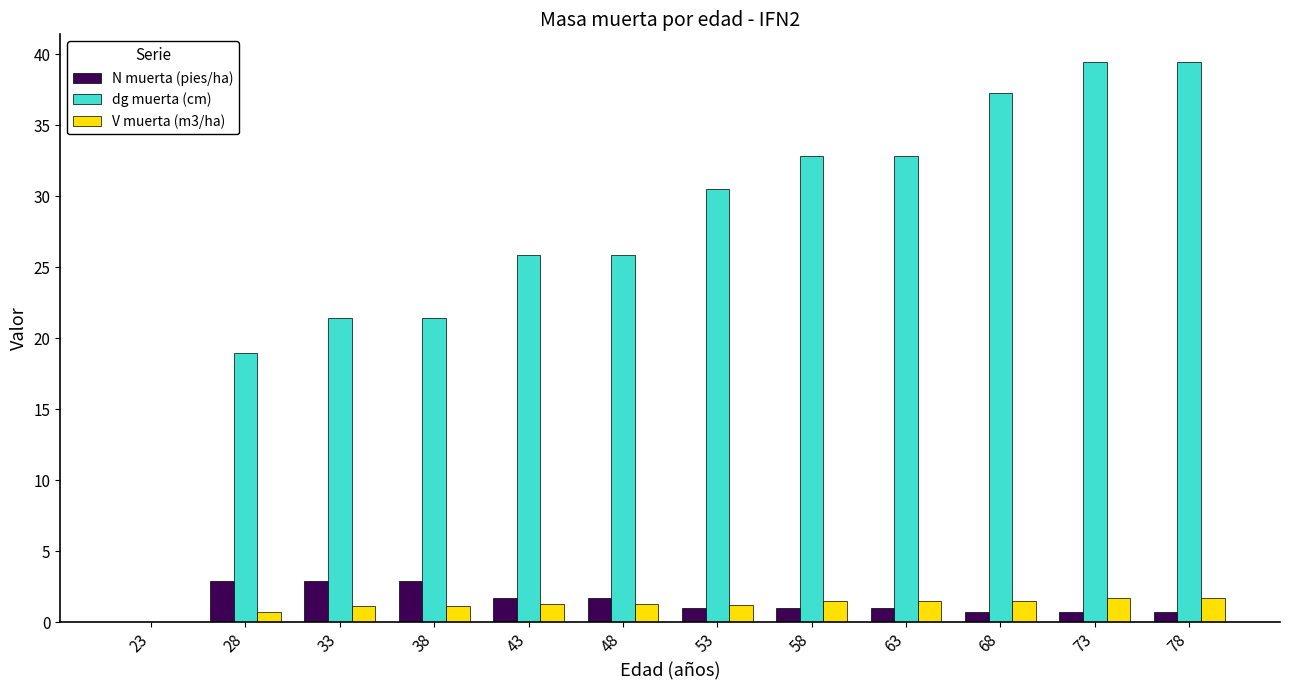

The dg muerta (cm) series shows 30.5 at 53. True or false?

True